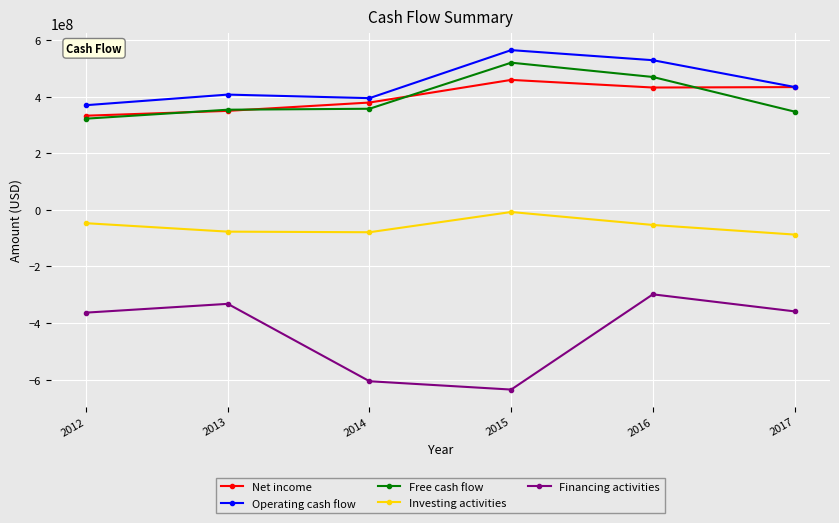

What is the difference between the maximum and minimum values in the Free cash flow series?

197829000